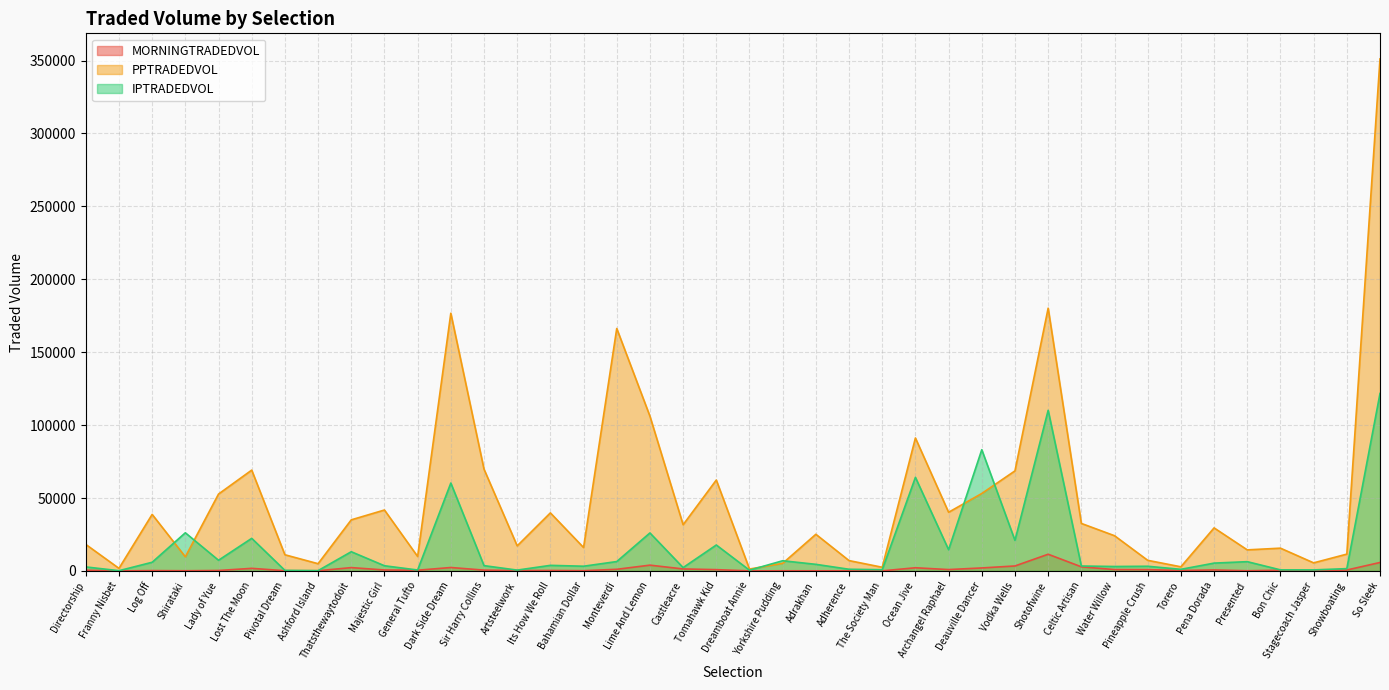

What is the label of the 26th point from the right?

Its How We Roll